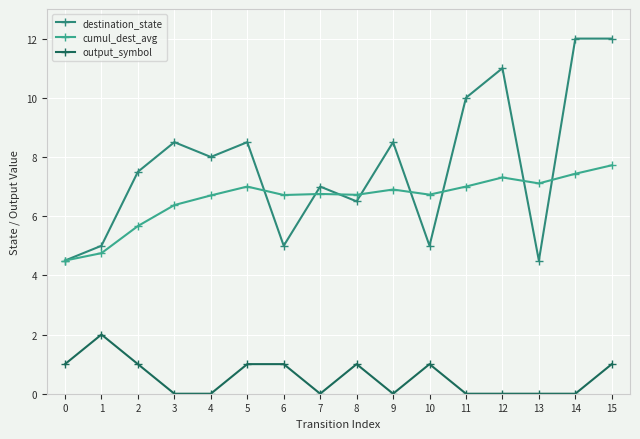

How many lines are shown in the chart?

3